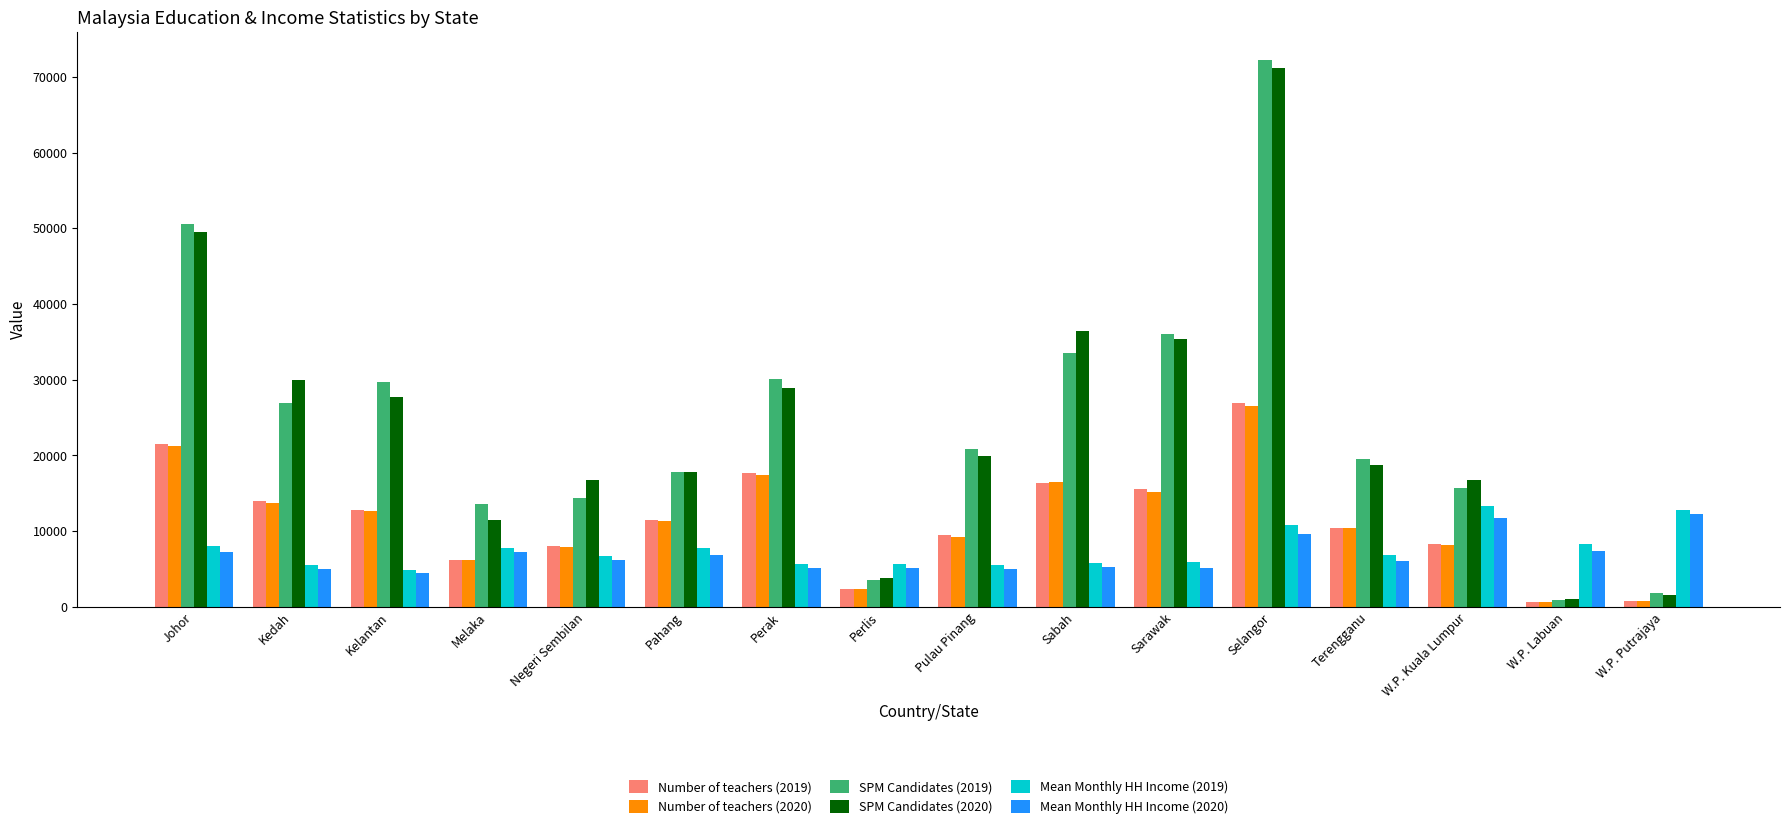

What is the sum of all SPM Candidates (2020) values?

386865